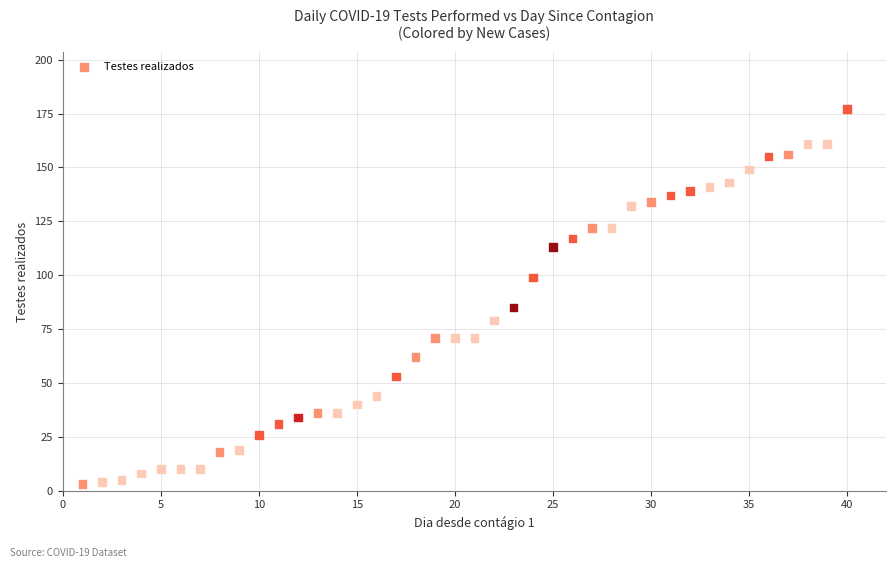

What Y value in the scatter plot is closest to 90?

85